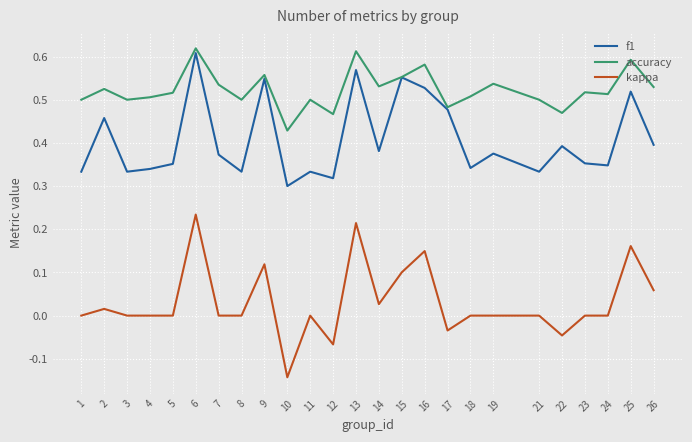

The f1 series shows 0.3 at 10. True or false?

True